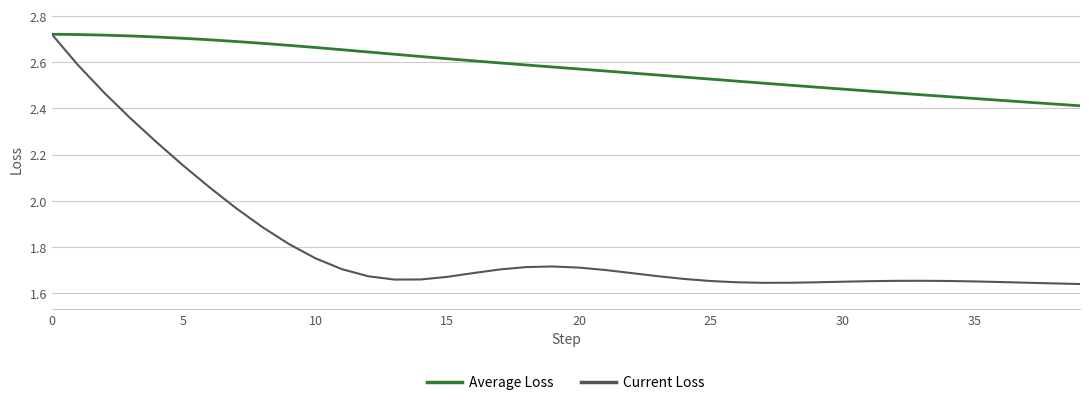

Which series has the largest total across all categories?

Average Loss